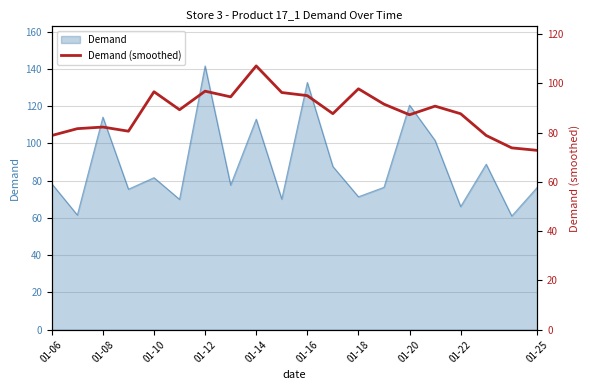

Count the number of values greater than 89.

10